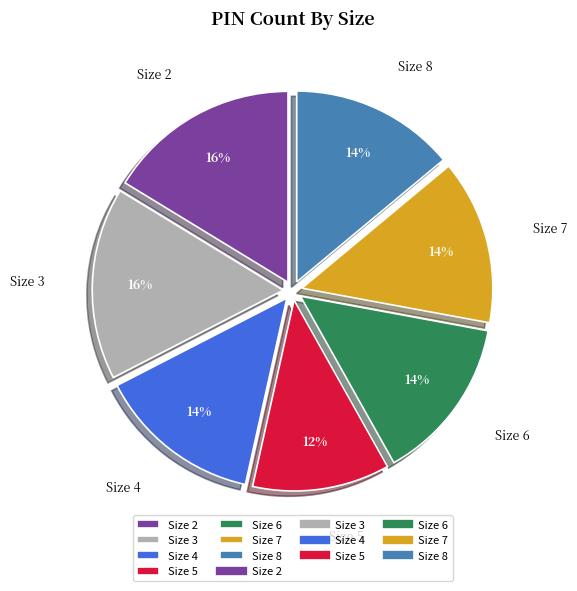

To the nearest percent, what portion does Size 2 represent?

16%